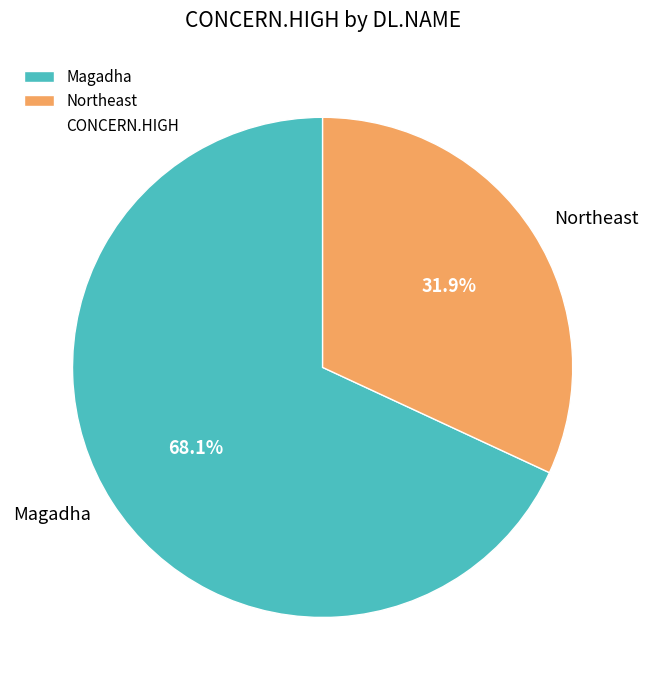

What is the largest slice in the pie chart?

Magadha